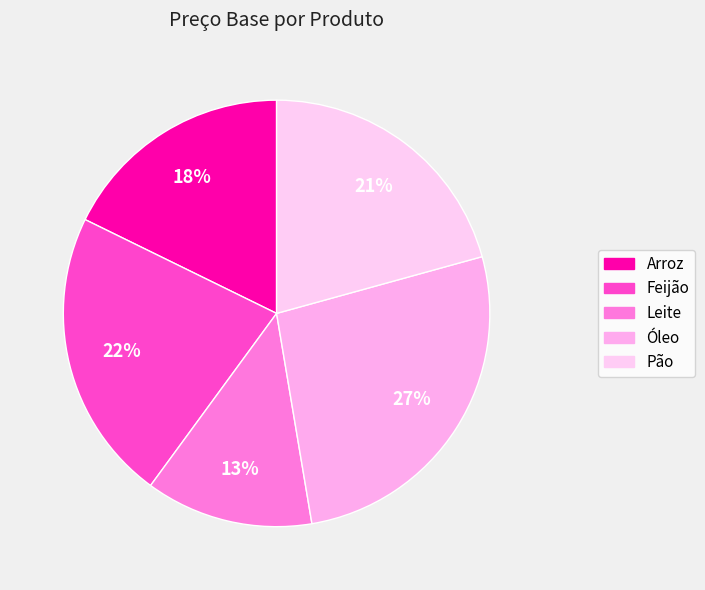

Is there a majority slice in this chart?

No